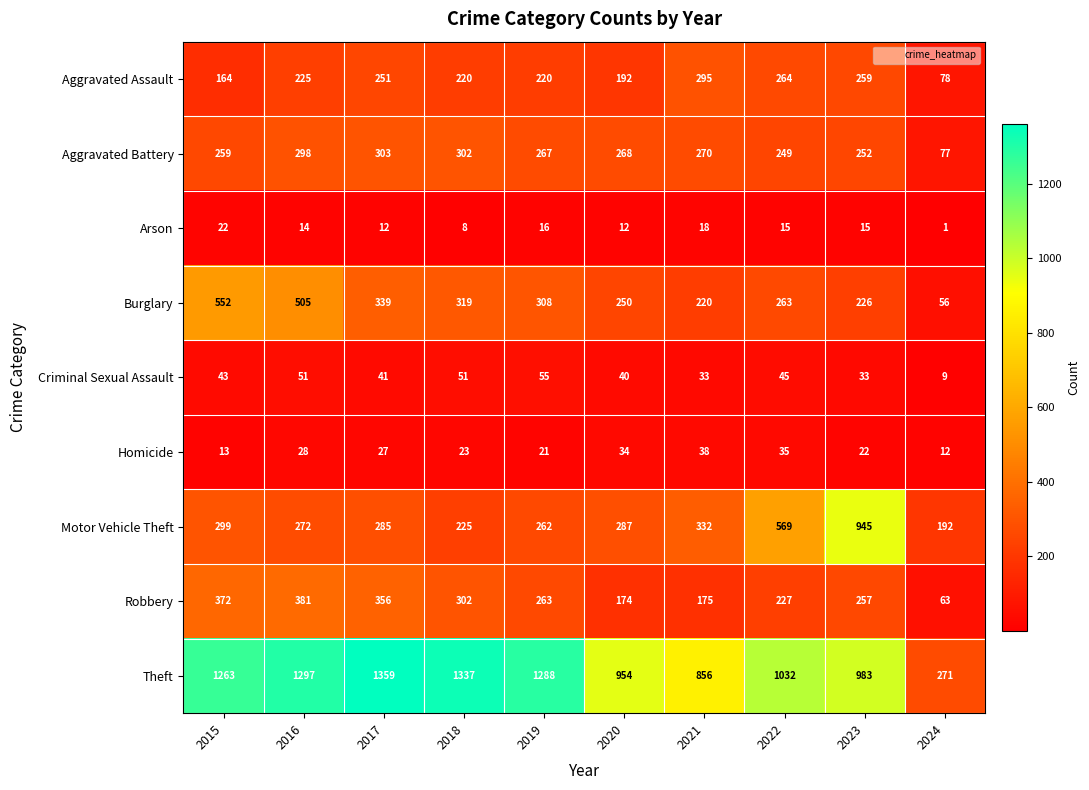

What is the difference between the Theft values at 2018 and 2015?

74